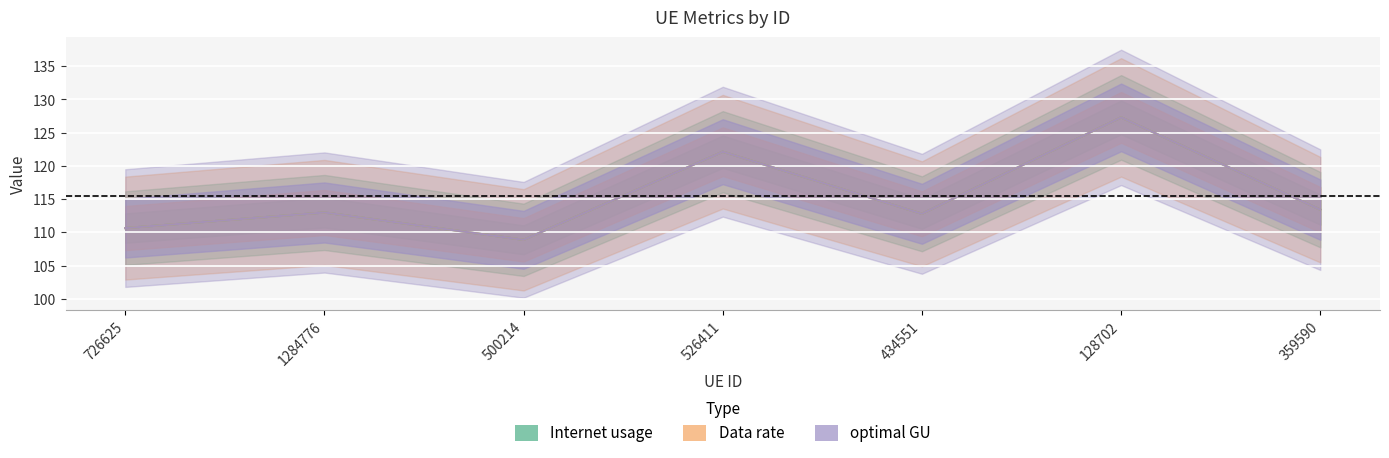

What position from the right is 1284776?

6